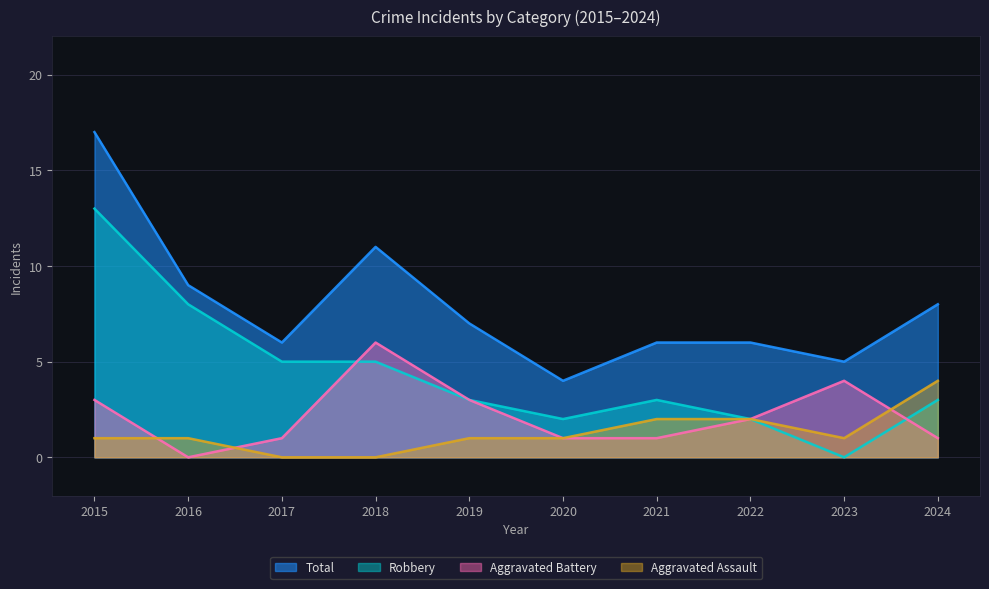

The Robbery series shows 18 at 2015. True or false?

False